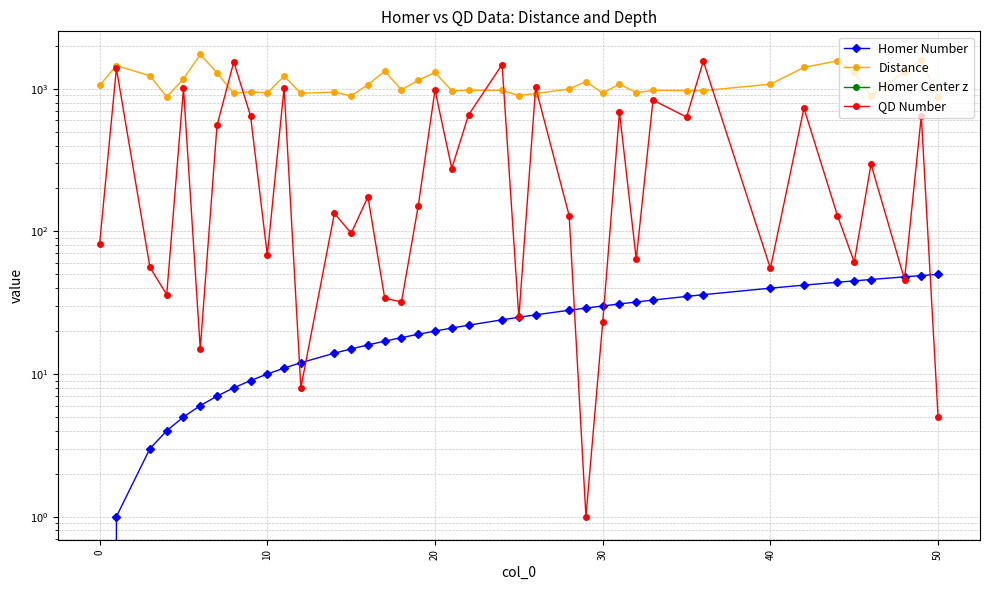

Where is the first local minimum for Homer Center z?

10